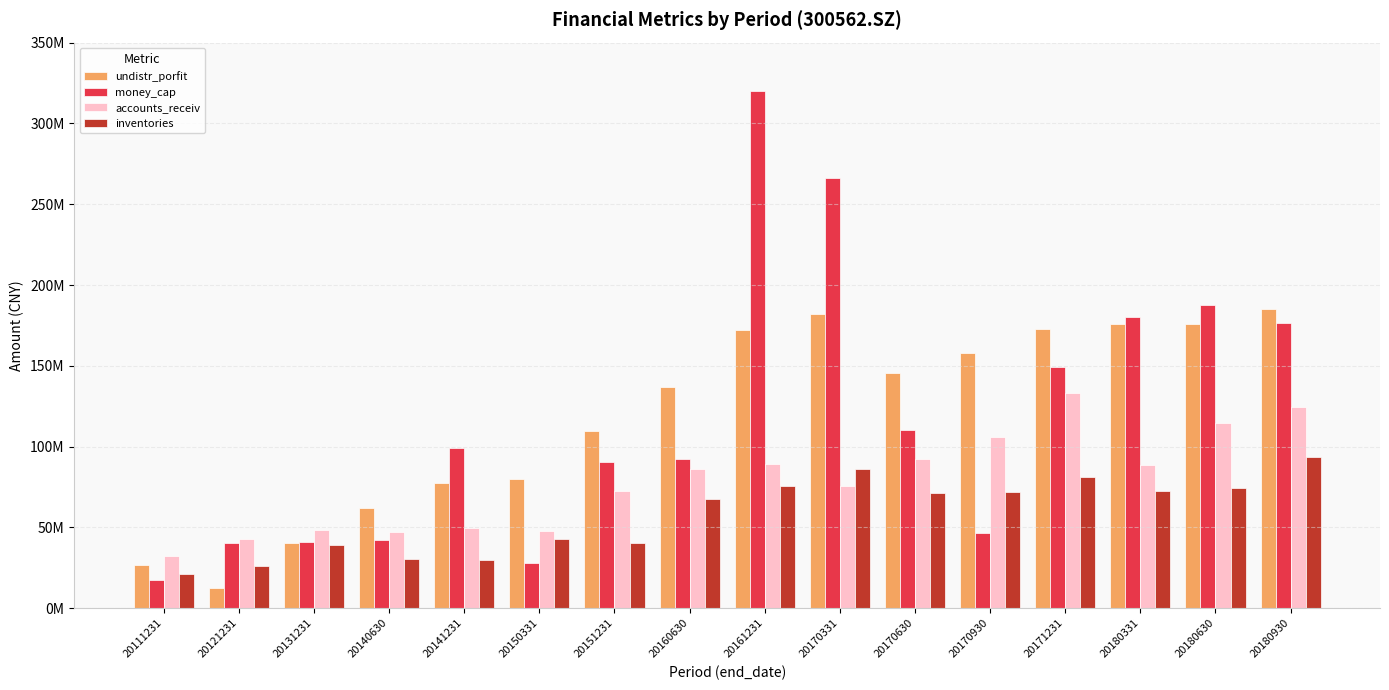

Which category has the lowest value in the accounts_receiv series?

20111231